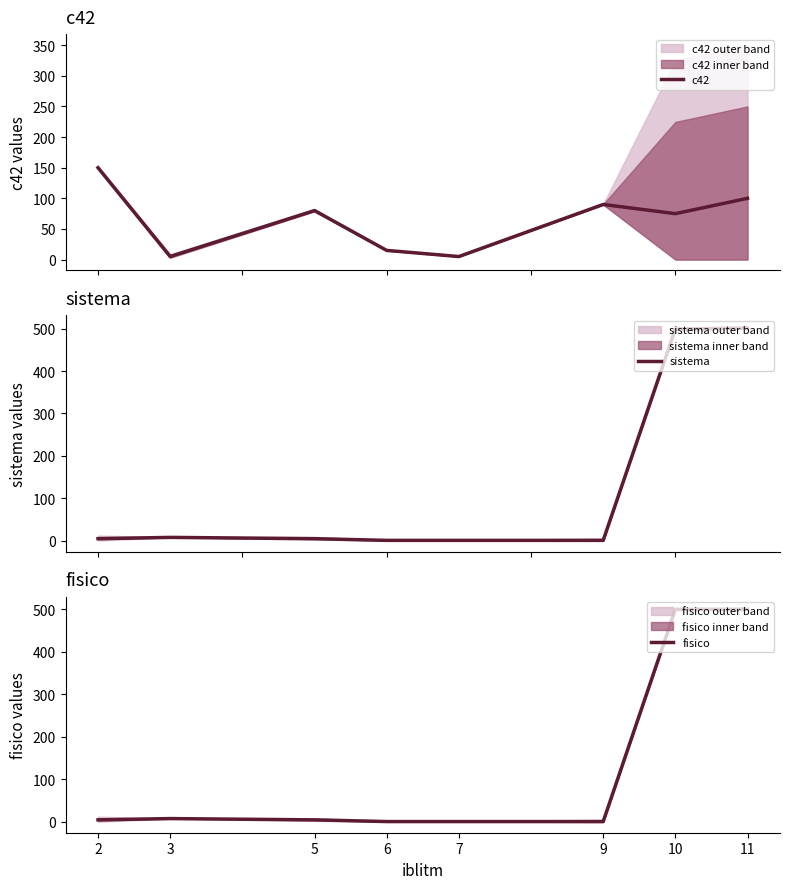

Count the number of categories in the chart.

8